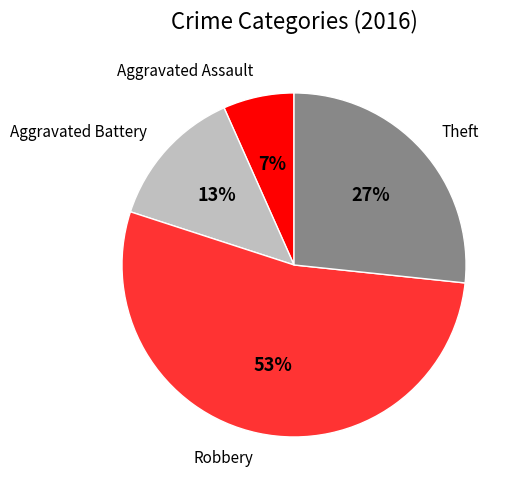

Rank the categories by value from highest to lowest.

Robbery, Theft, Aggravated Battery, Aggravated Assault